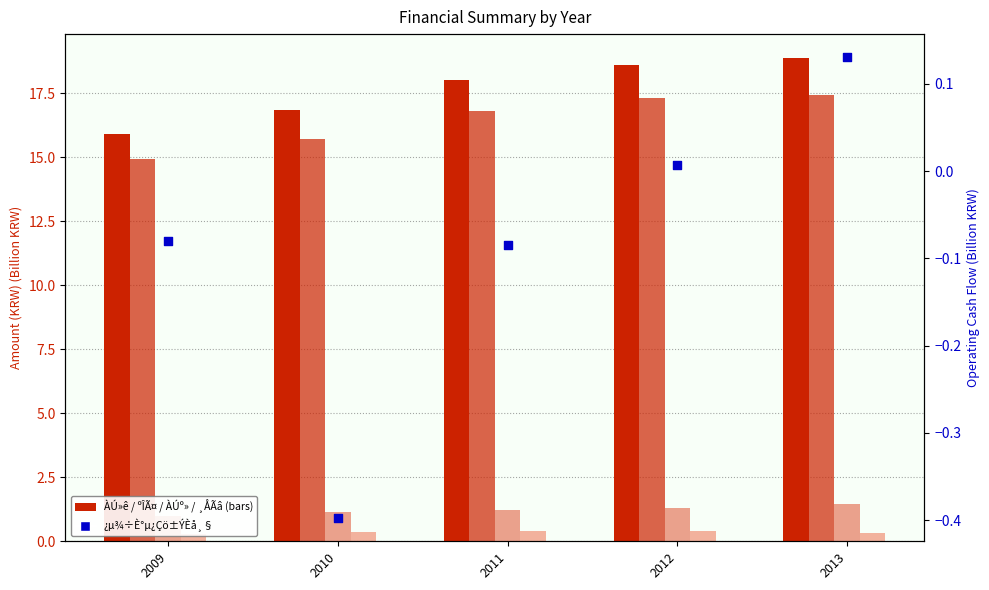

At how many categories does at least one series exceed 2?

5